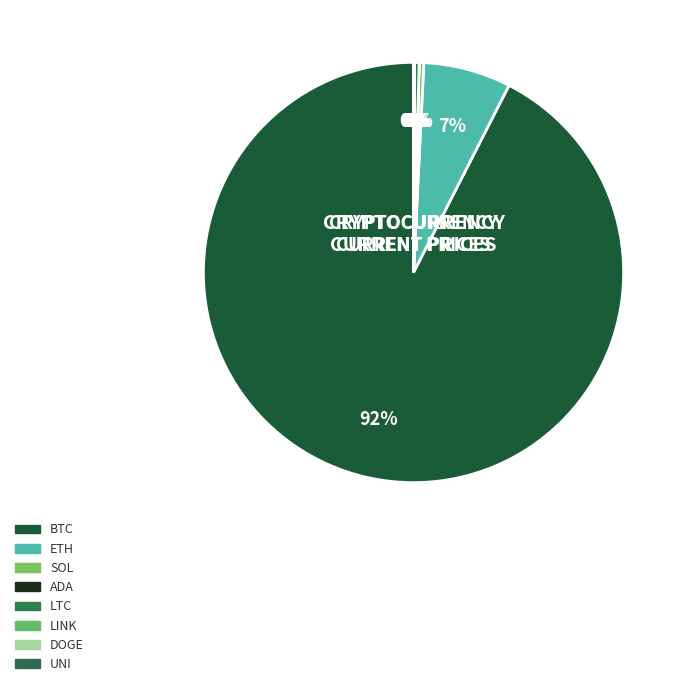

To the nearest percent, what is the average slice percentage?

12%